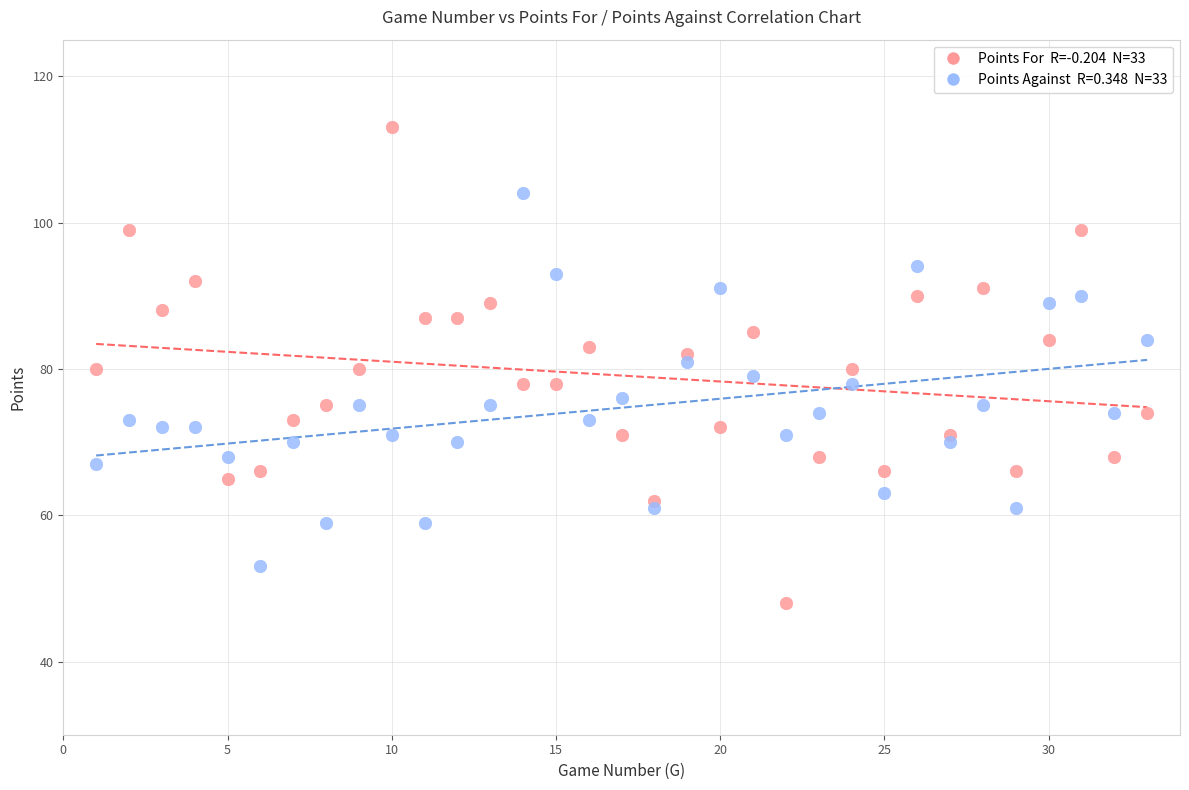

Across all data points, what is the range of Y values (max minus min)?

65